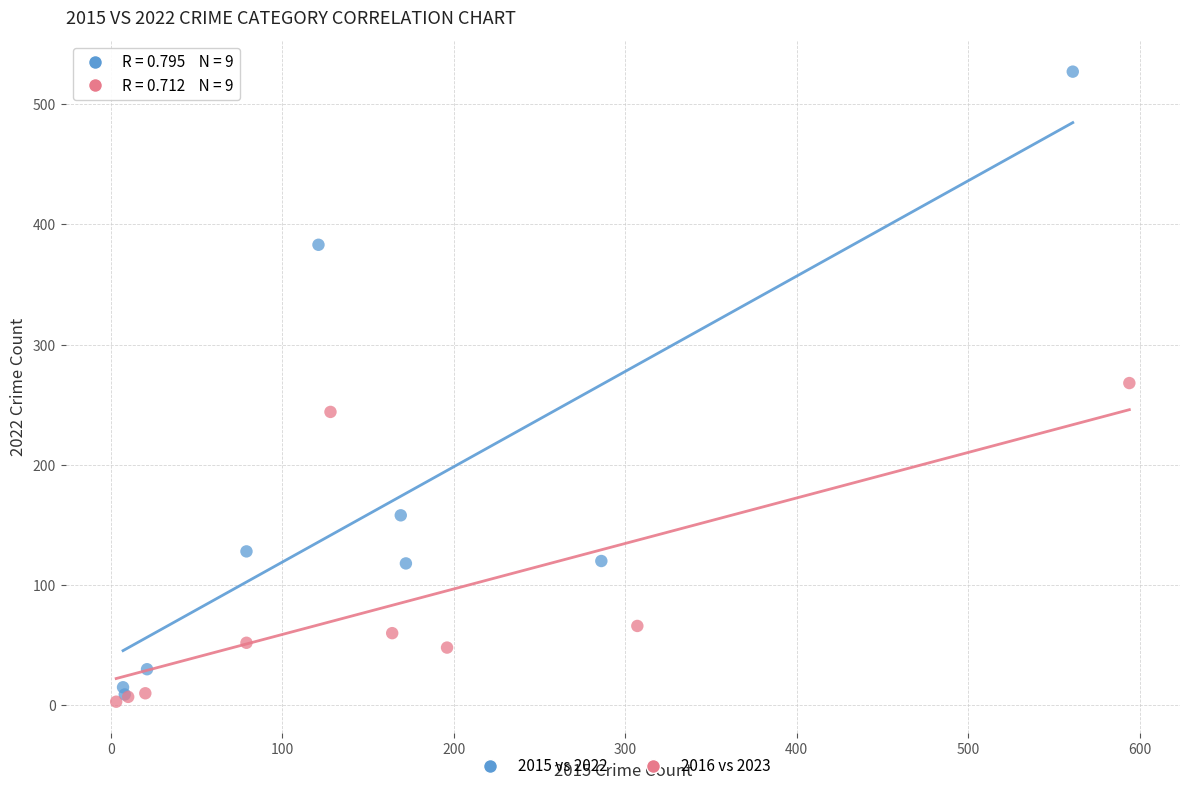

Which series reaches the maximum Y coordinate?

2015 vs 2022